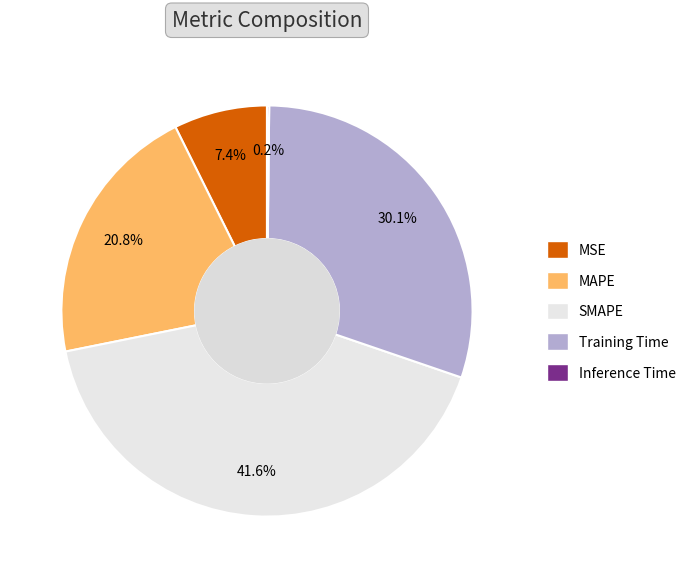

Between MSE and SMAPE, which is larger?

SMAPE